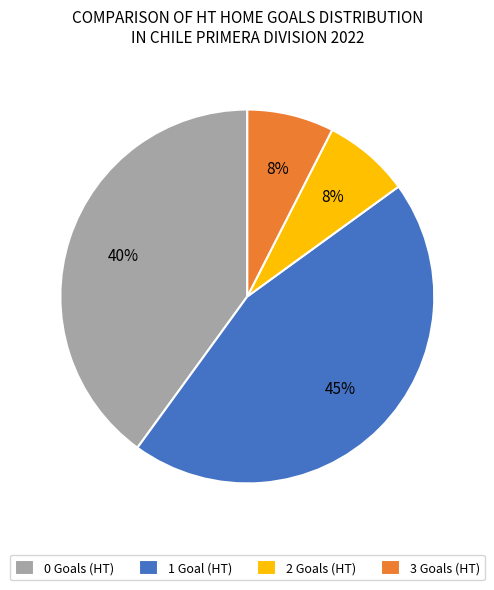

What is the largest slice in the pie chart?

1